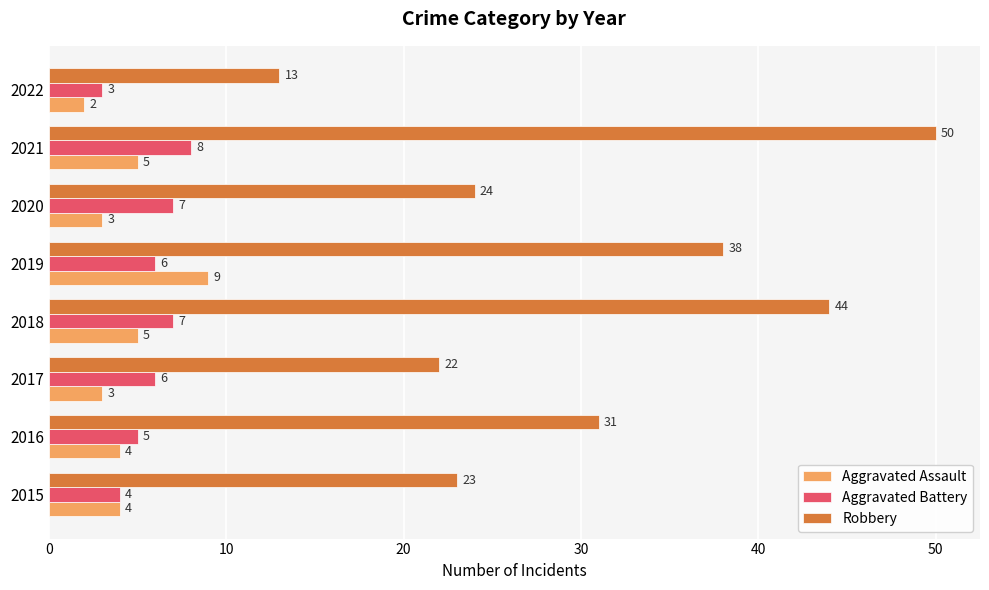

What is the difference between the second highest and minimum values in the Robbery series?

31